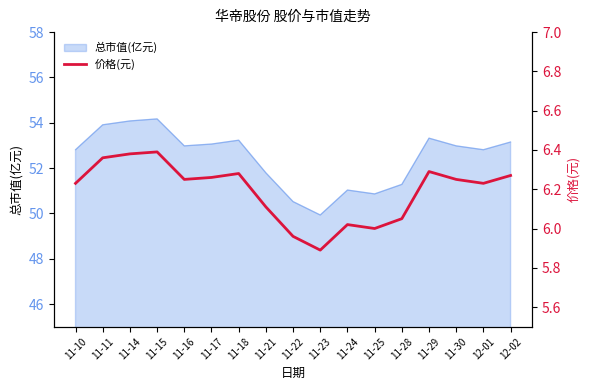

What is the difference between the maximum and minimum values?

0.5